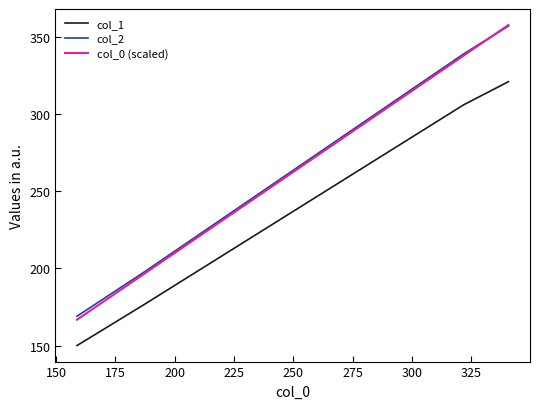

What is the minimum value for col_0 (scaled)?

166.7